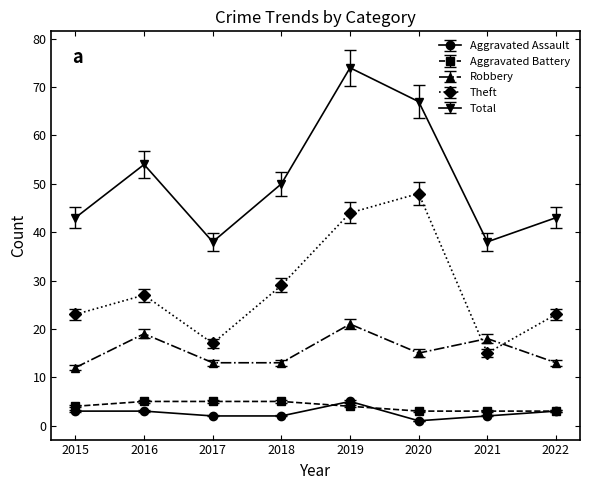

What is the total value across all series at 2021?

76